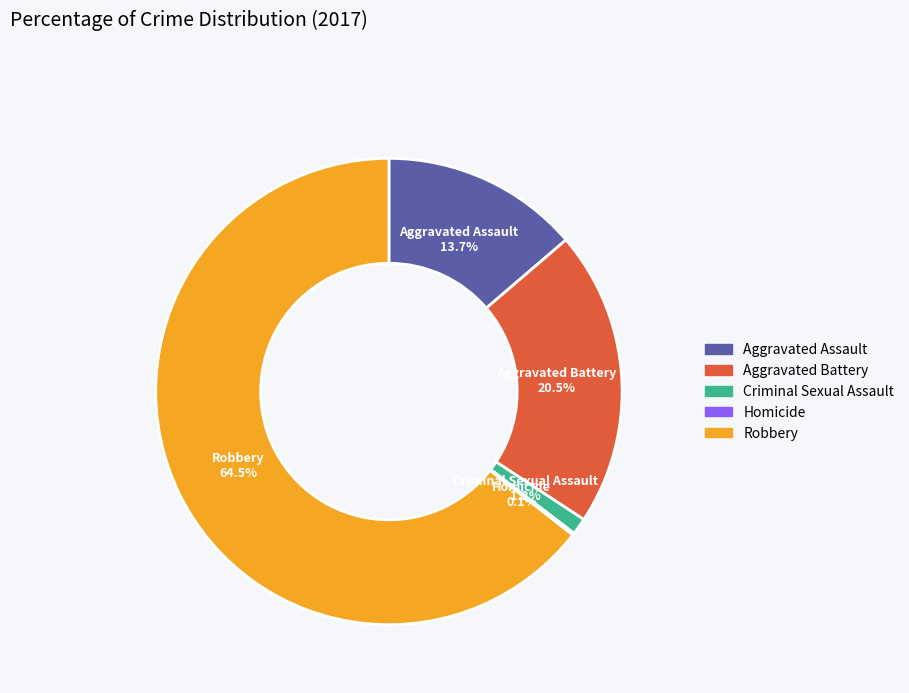

What is the majority slice?

Robbery